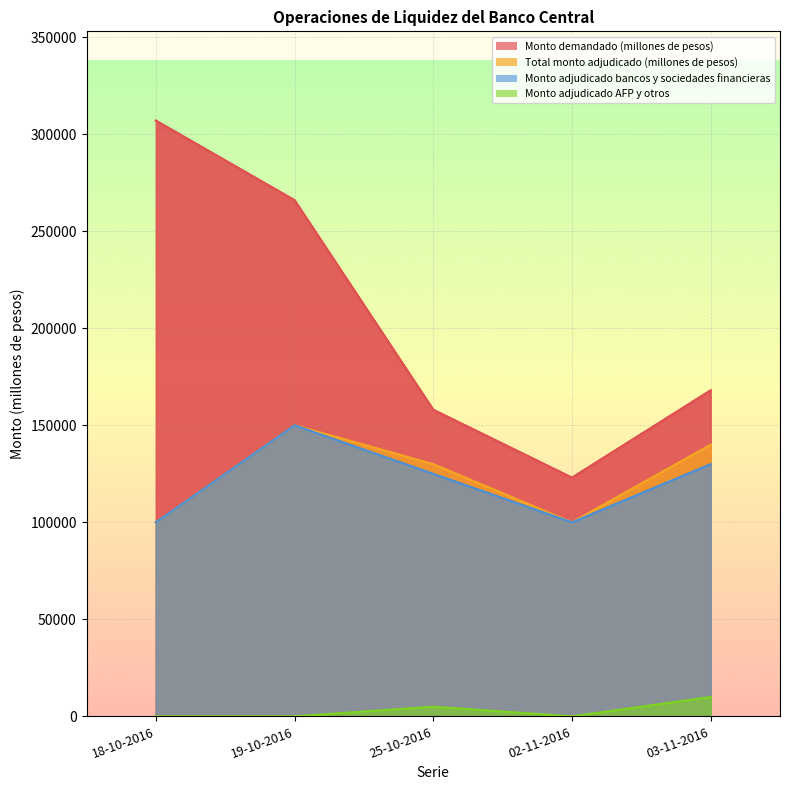

Where does the Total monto adjudicado (millones de pesos) series first go above 130000?

19-10-2016